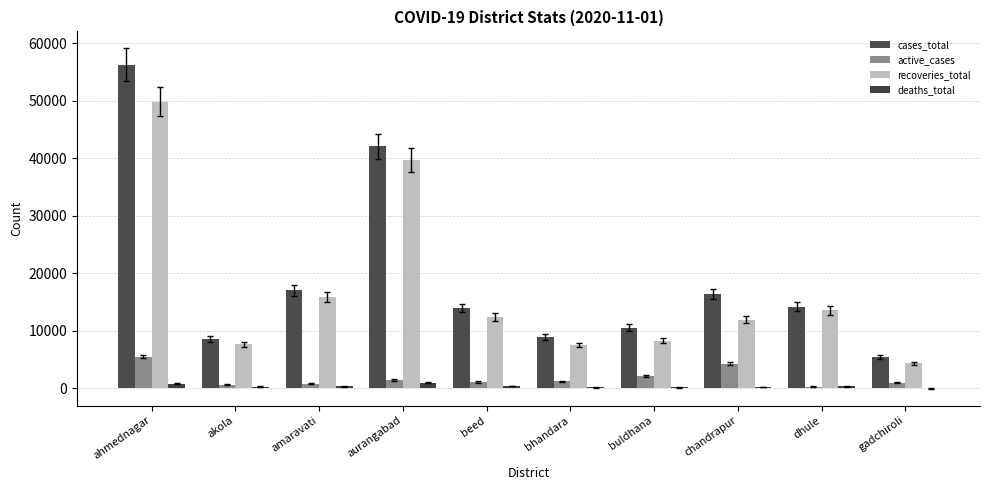

Which series changed the most between aurangabad and beed?

cases_total